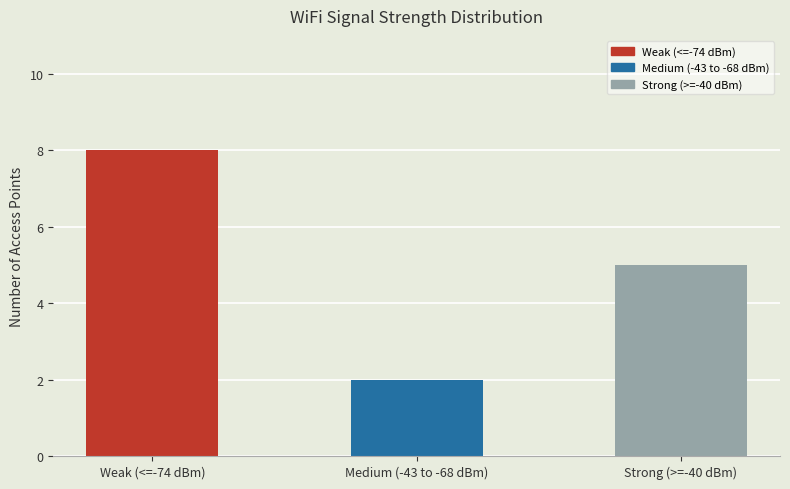

What is the difference between the maximum and minimum values?

6